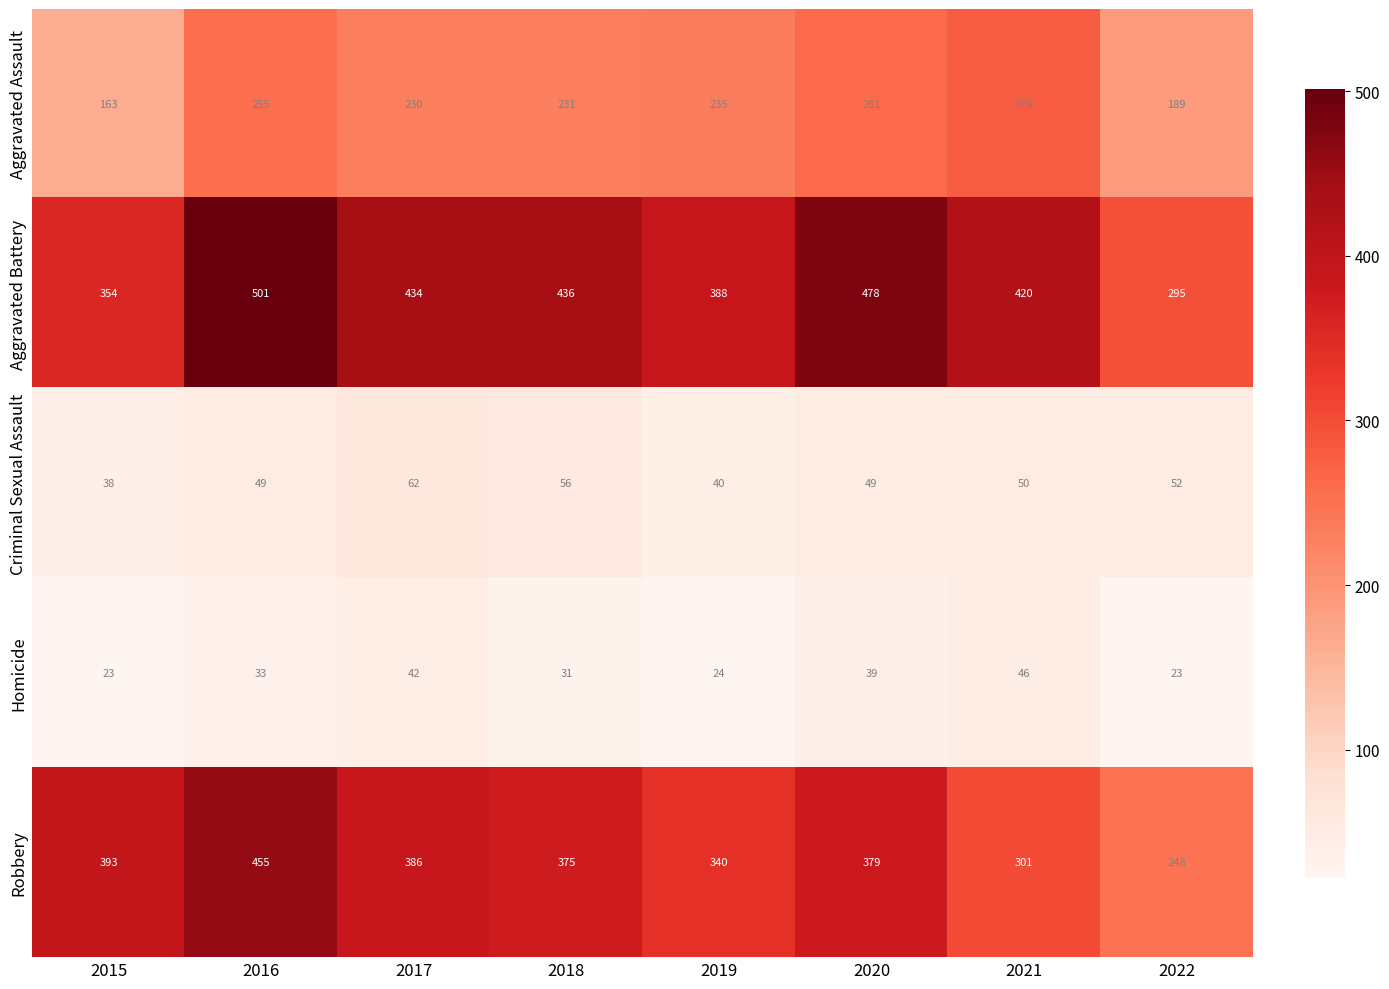

Count the Aggravated Battery values in the range 388 to 478.

5